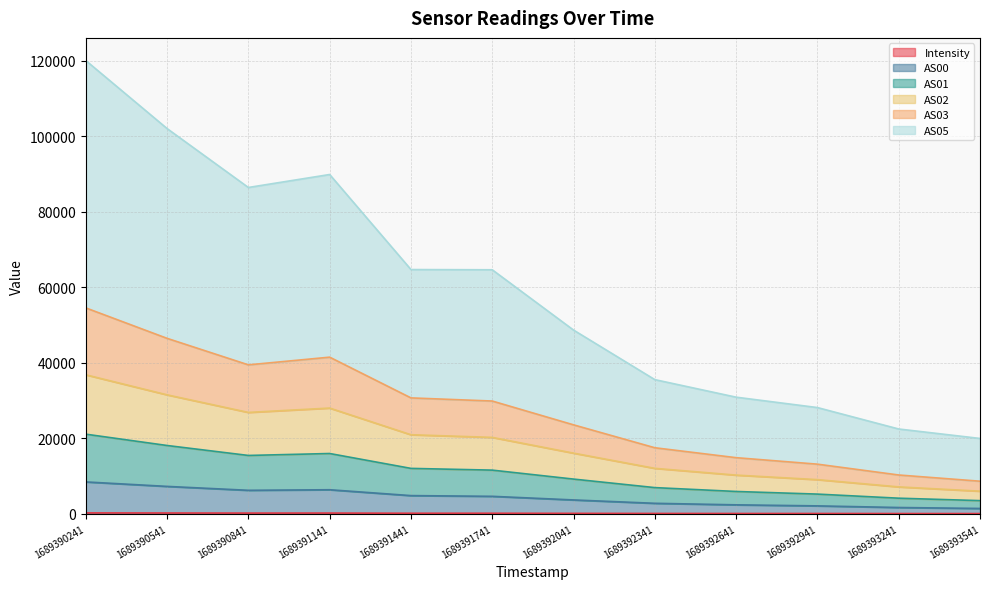

Which series has the largest range (max minus min)?

AS05